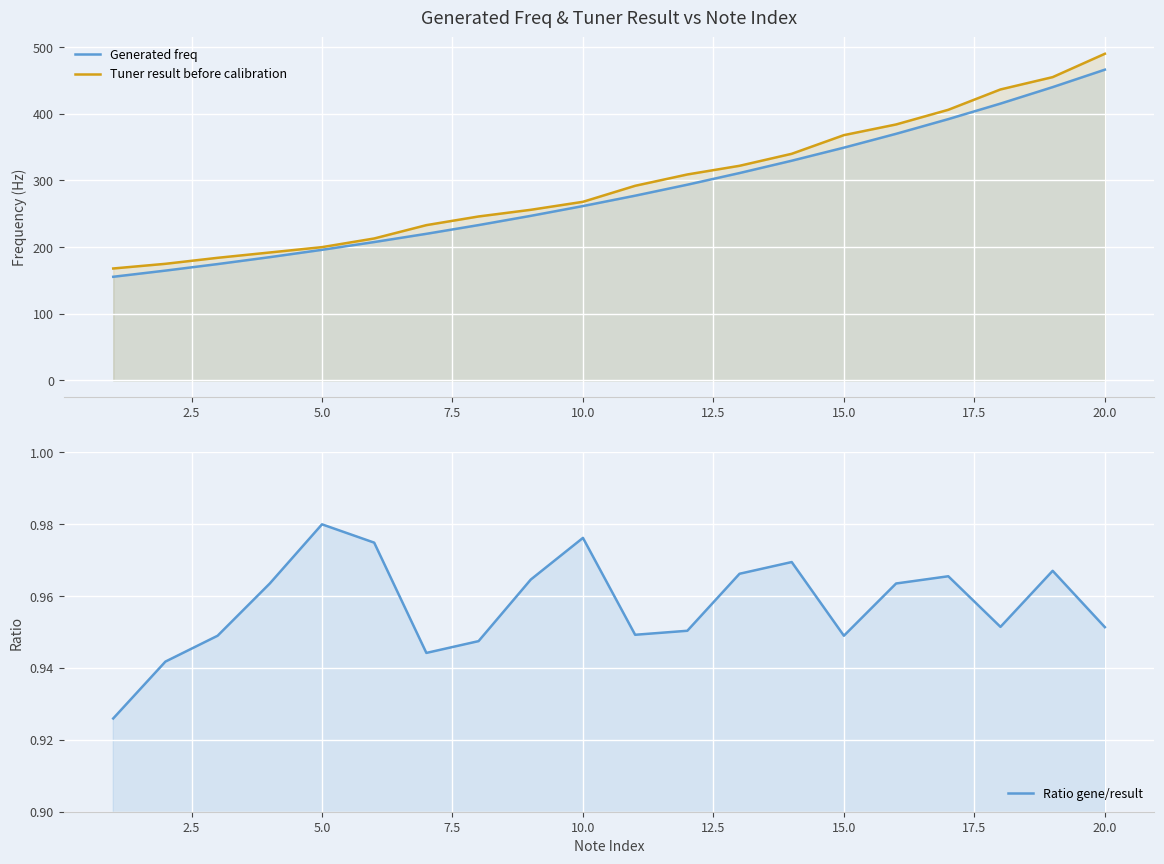

At how many categories does at least one series exceed 66?

20